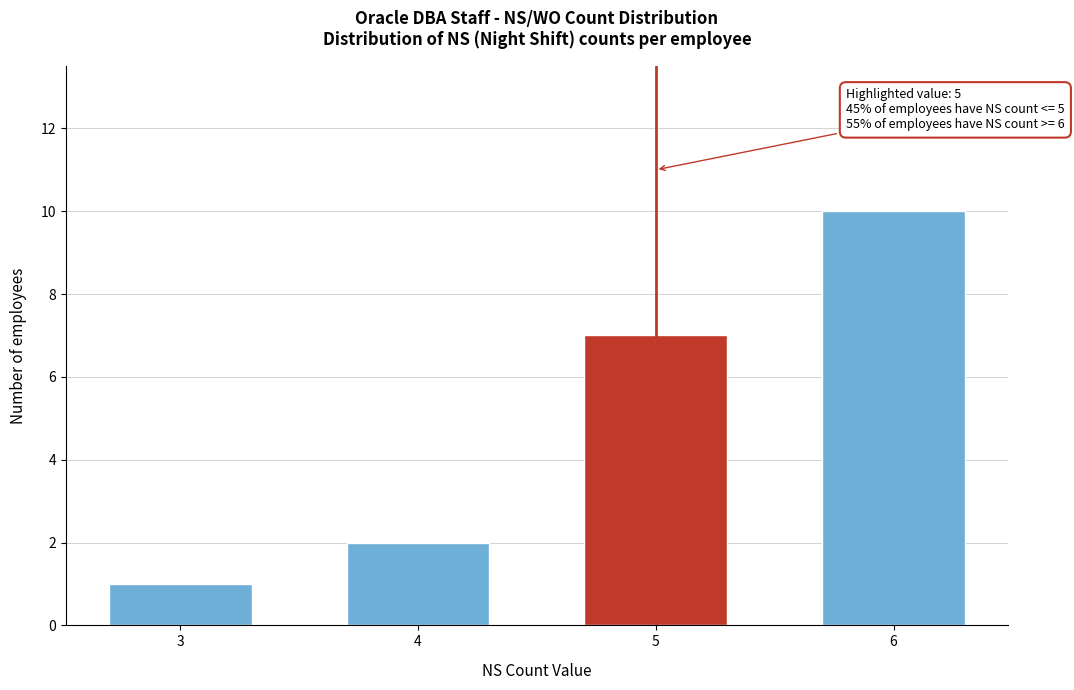

Reading left to right, extract all data points from this chart.

1	2	7	10